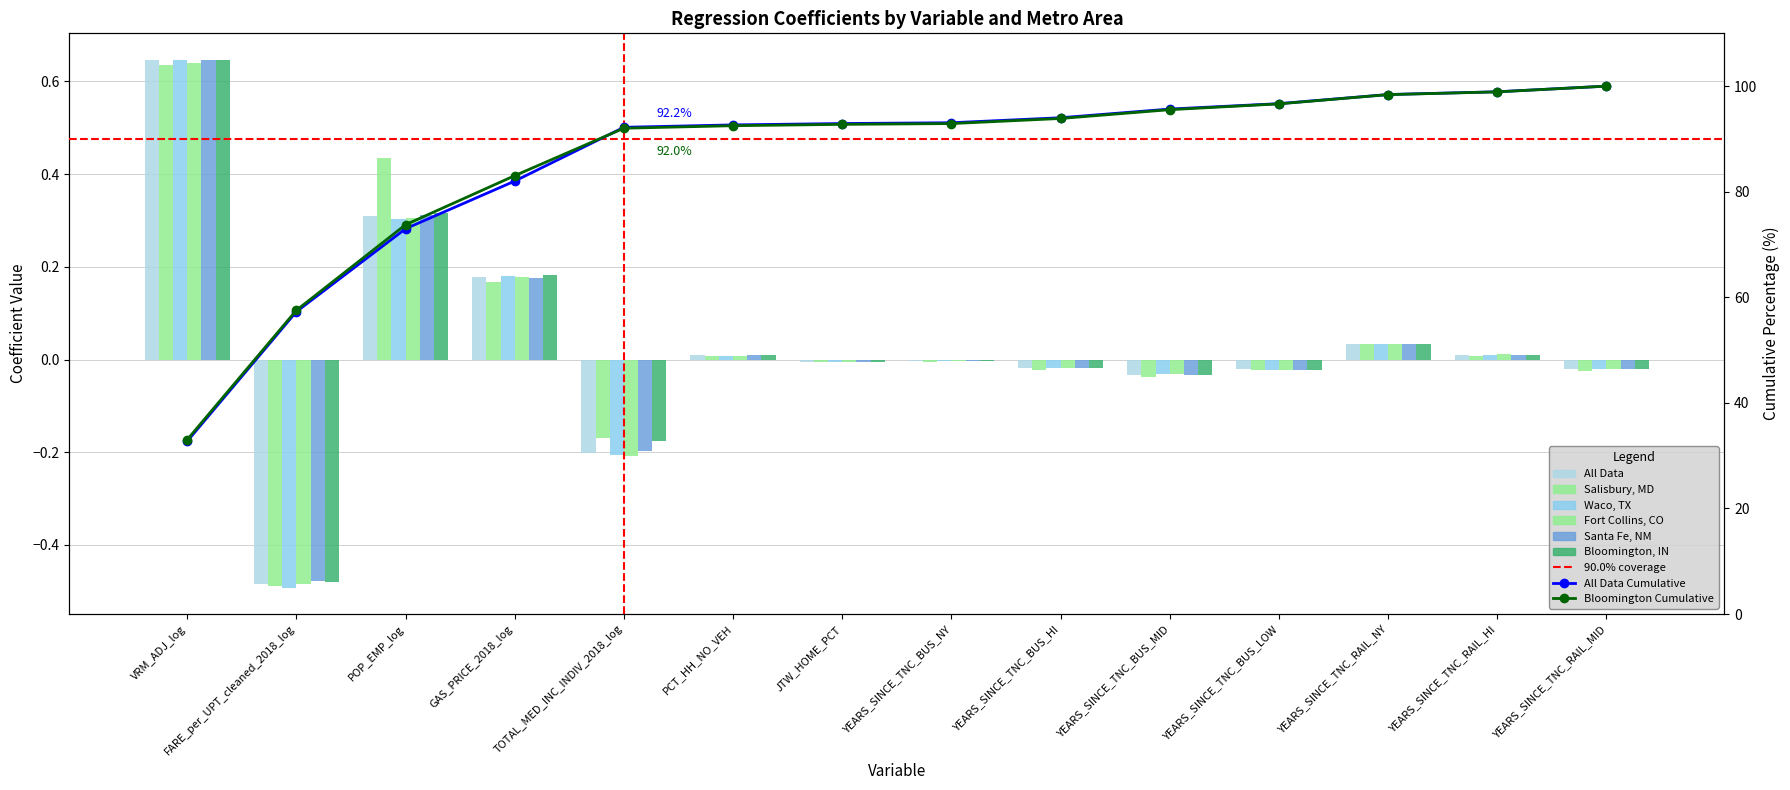

What is the difference between the highest and lowest values at POP_EMP_log?

0.1